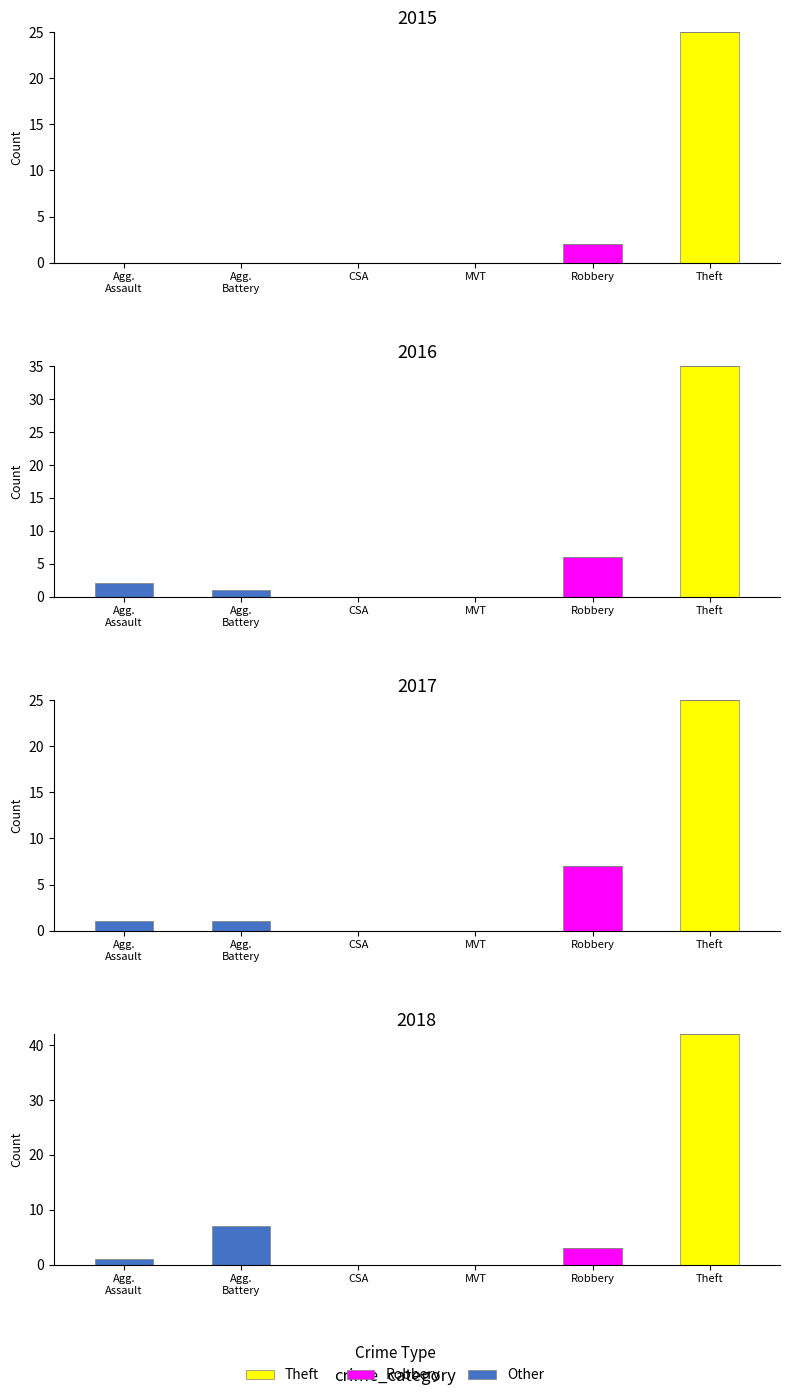

At how many categories does at least one series exceed 22?

1